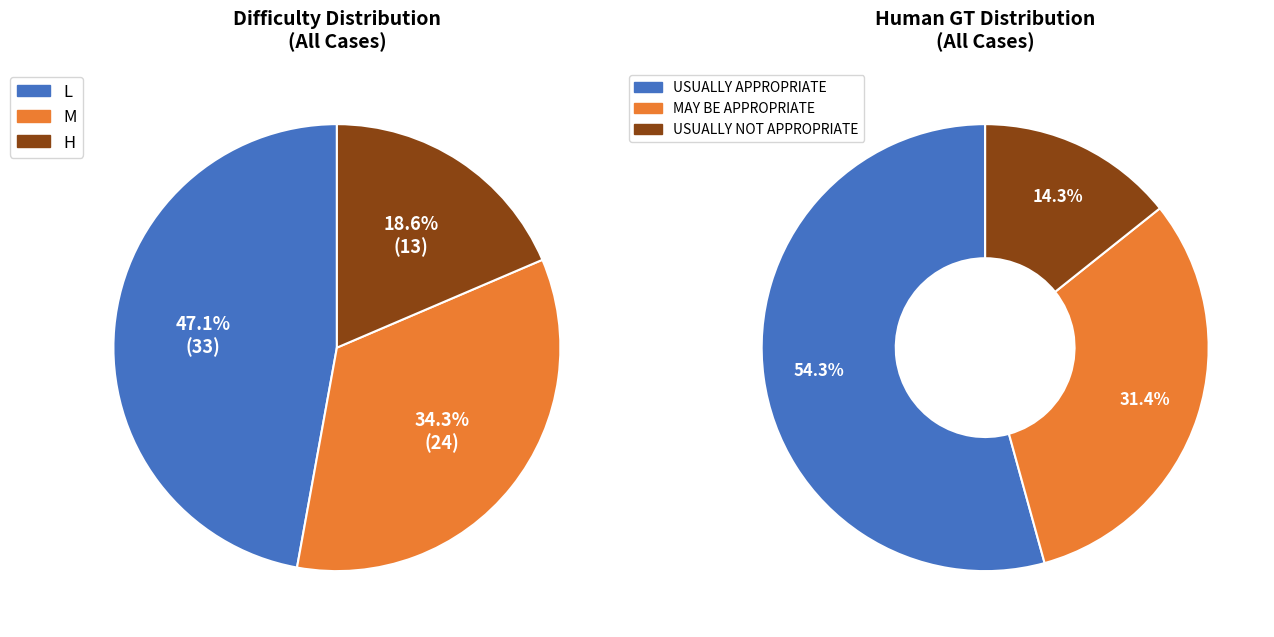

How many segments does this pie chart have?

3